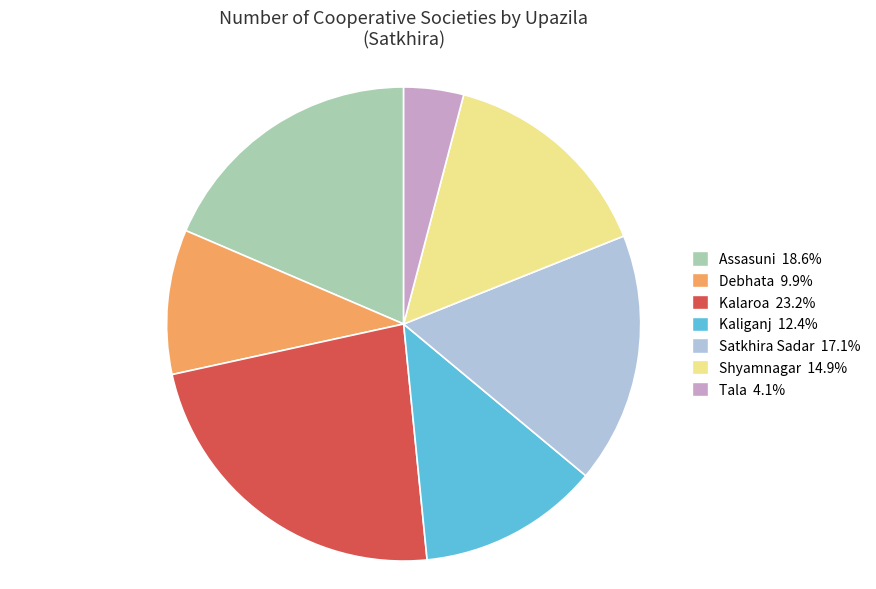

Does Debhata account for over 50% of the chart?

No